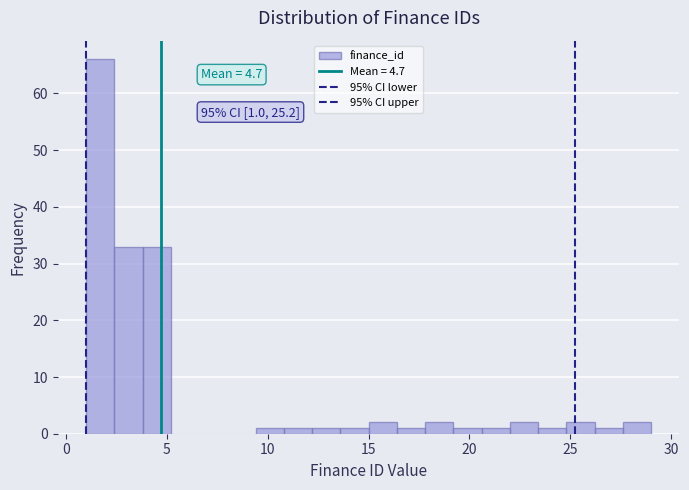

Read against the x-axis, roughly where is the centre of the tallest bar?

1.5